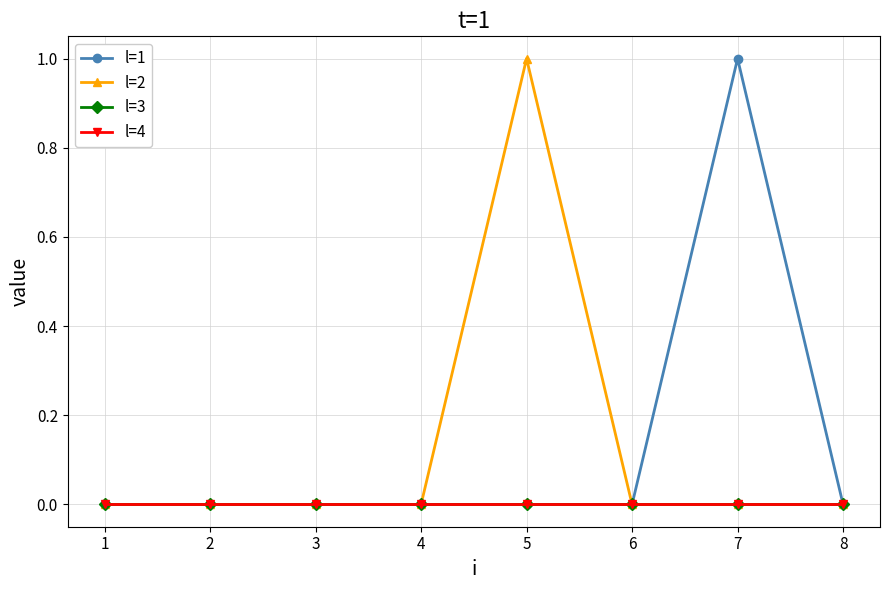

At how many categories does at least one series exceed 0?

3